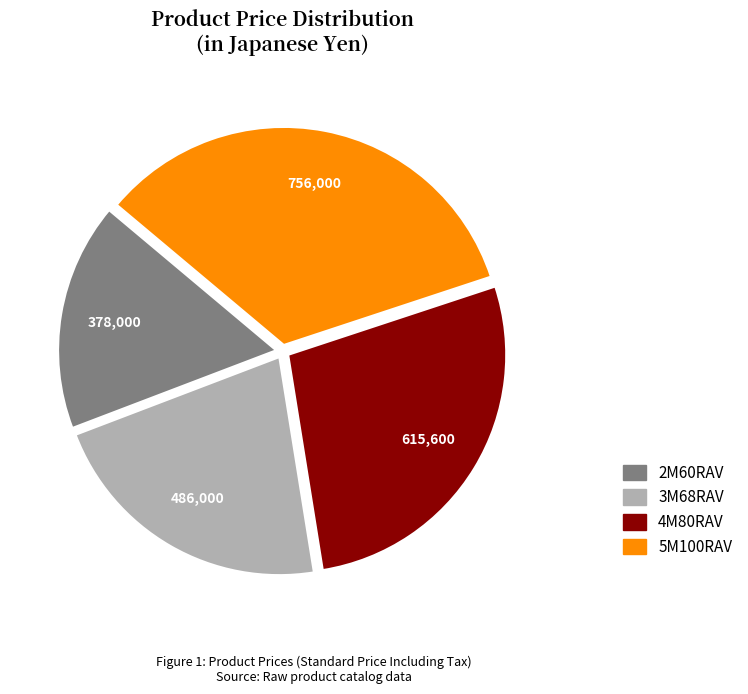

What is the ratio of the value at 3M68RAV to the value at 4M80RAV?

0.8